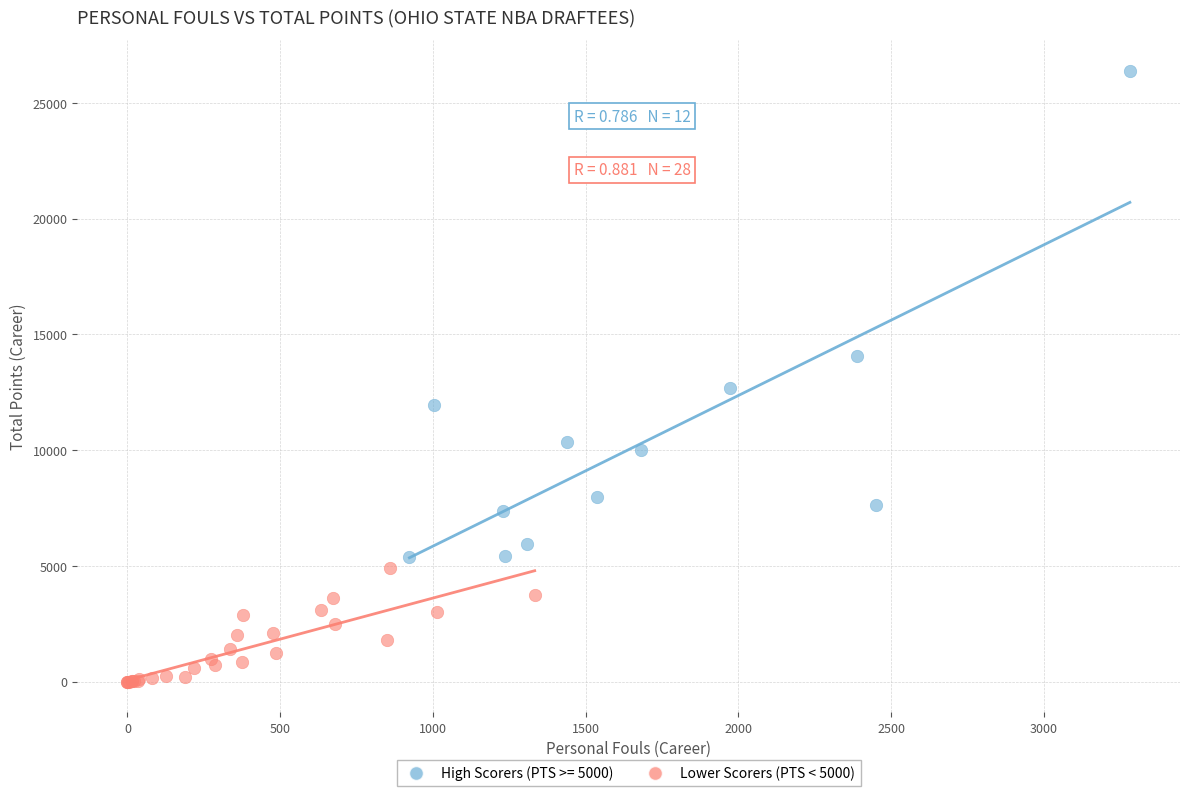

Which series contains the highest Y value?

High Scorers (PTS >= 5000)